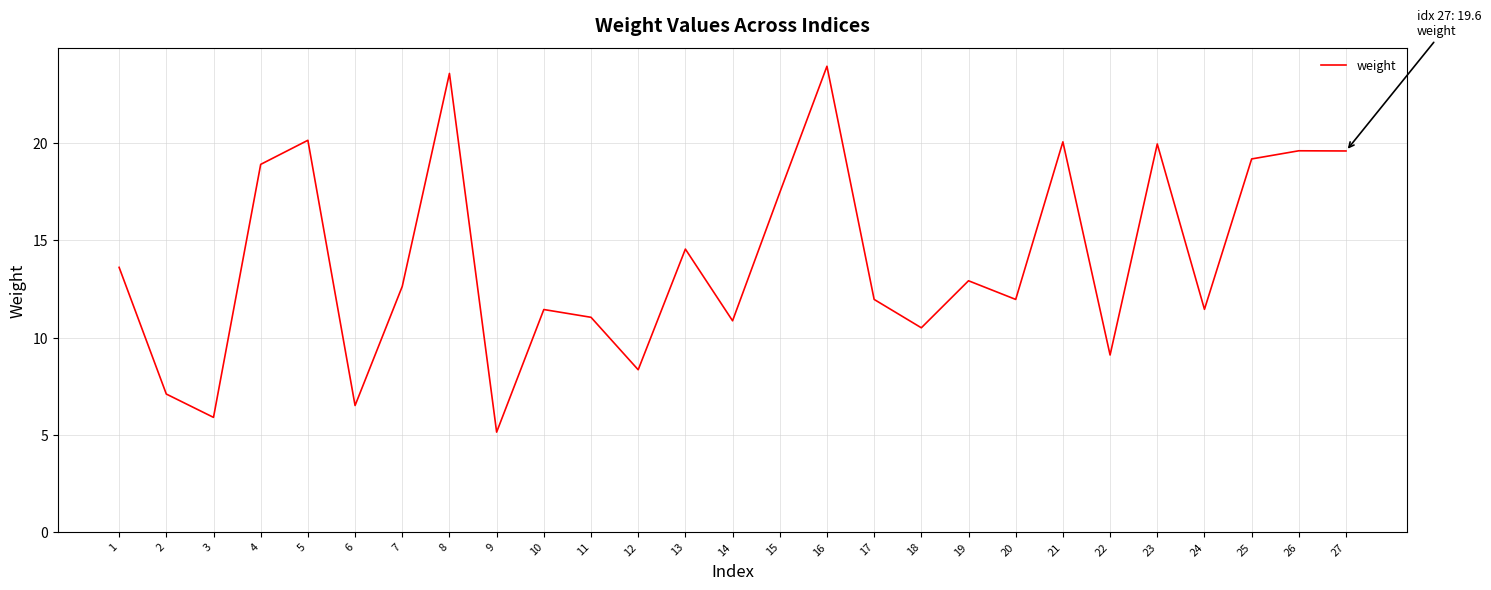

Which has a higher value, 1 or 24?

1